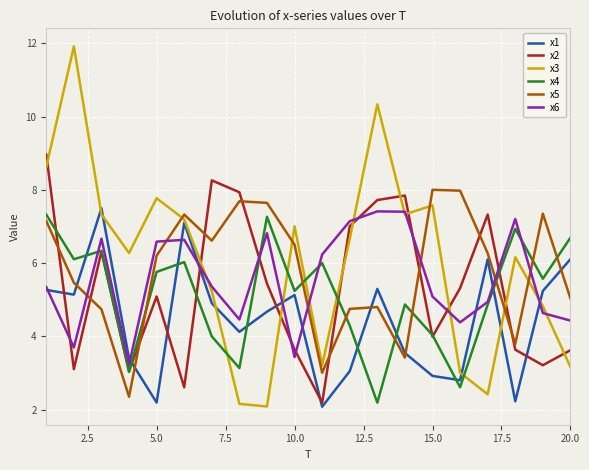

What is the highest value of the x5 series?

8.0